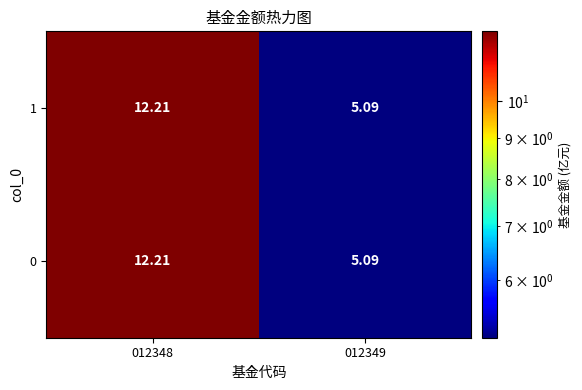

Is the value of 0 at 012349 greater than the value of 1 at 012348?

No